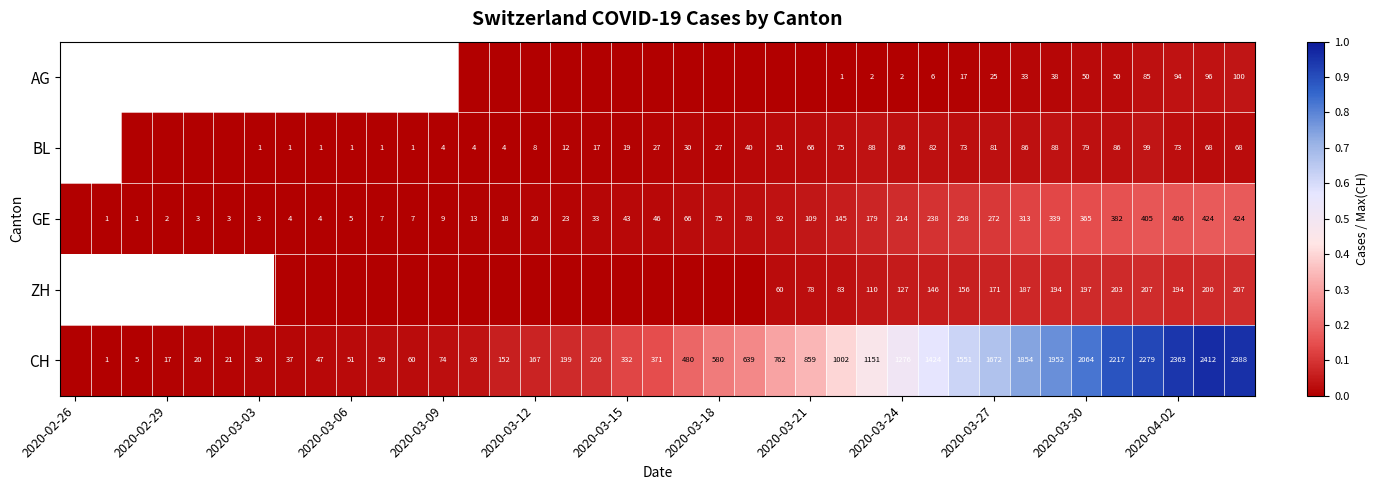

How many series are shown in this chart?

5